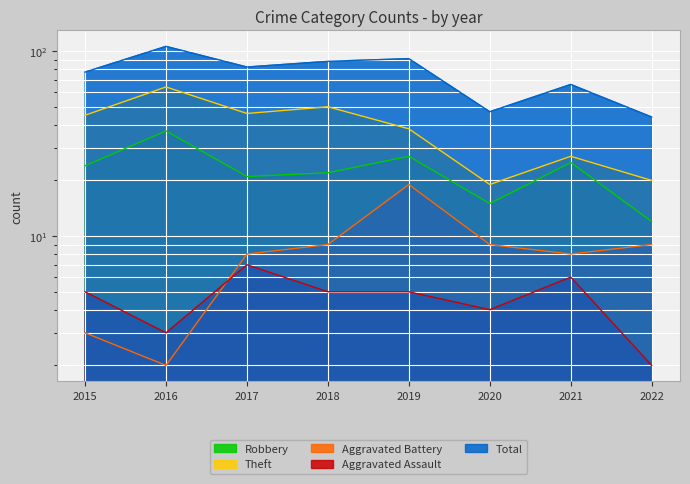

The Robbery series shows 33 at 2015. True or false?

False